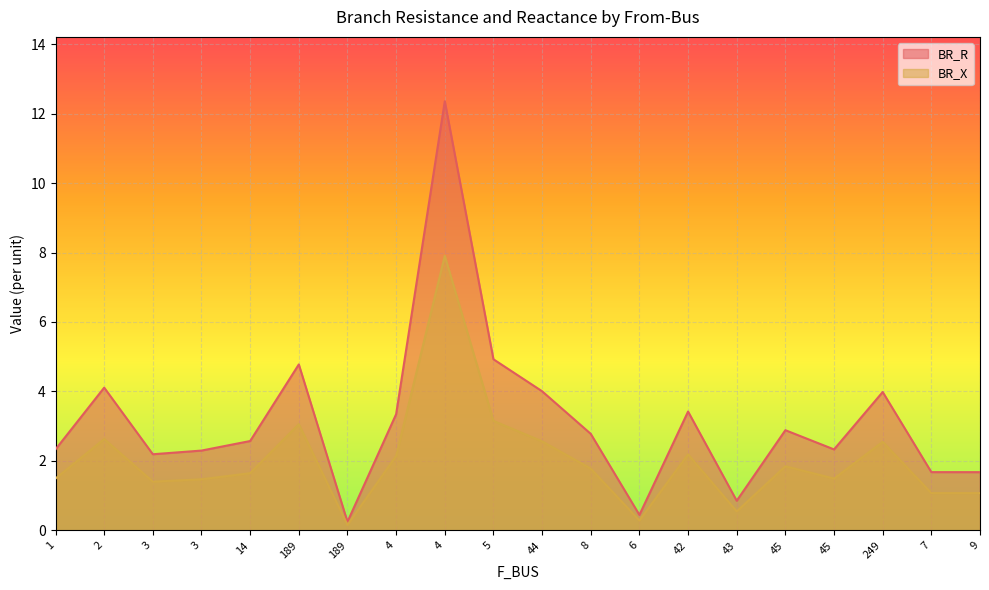

Which label corresponds to the largest value in the chart?

4